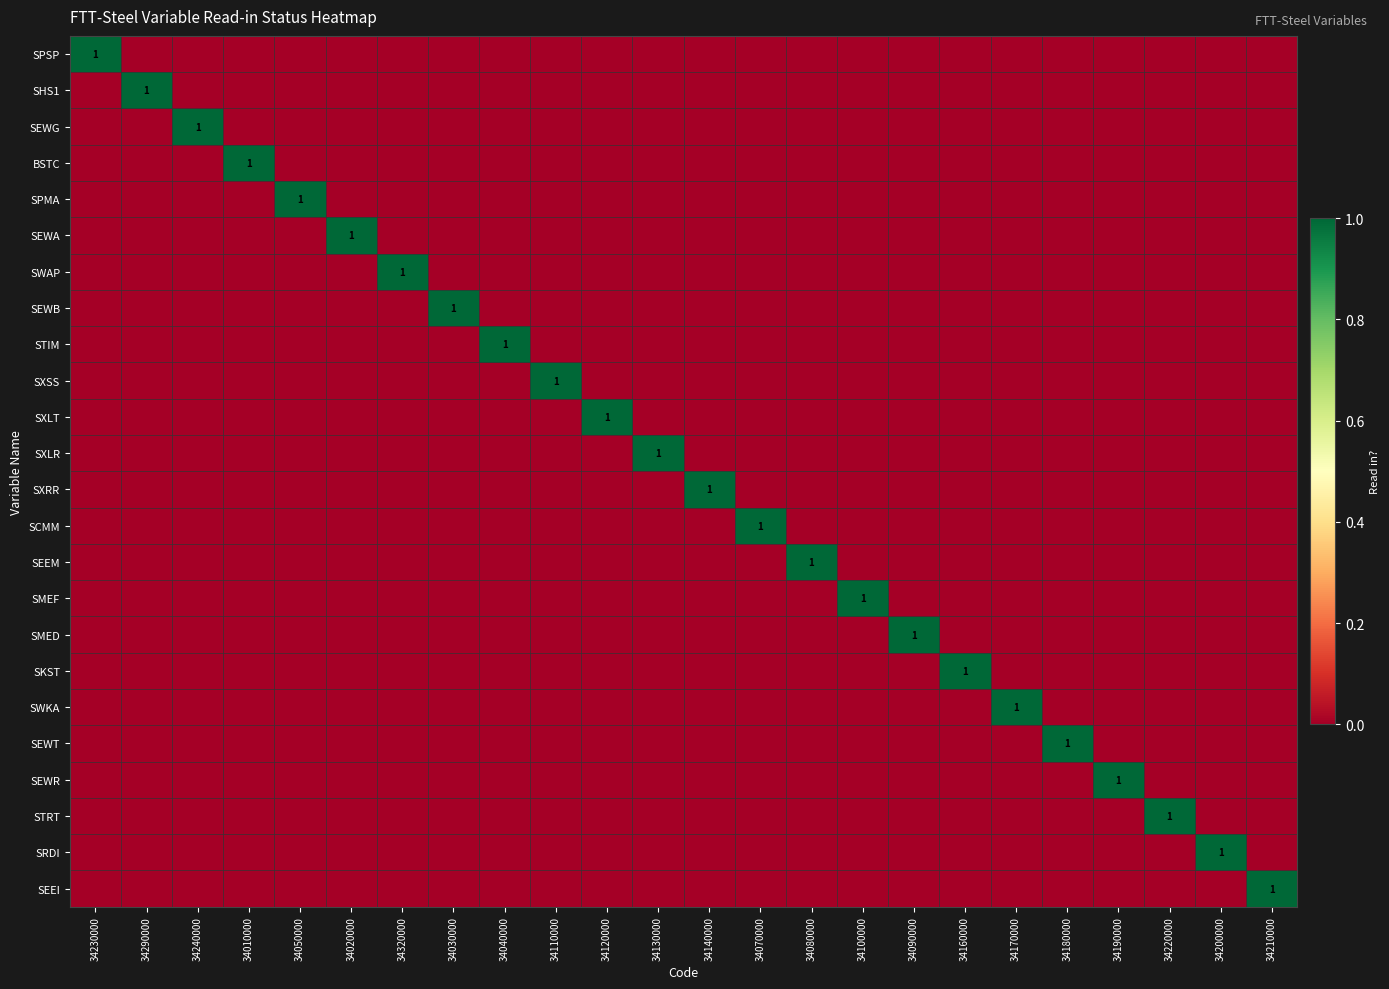

Count the SEEM values in the range 0 to 1.

24